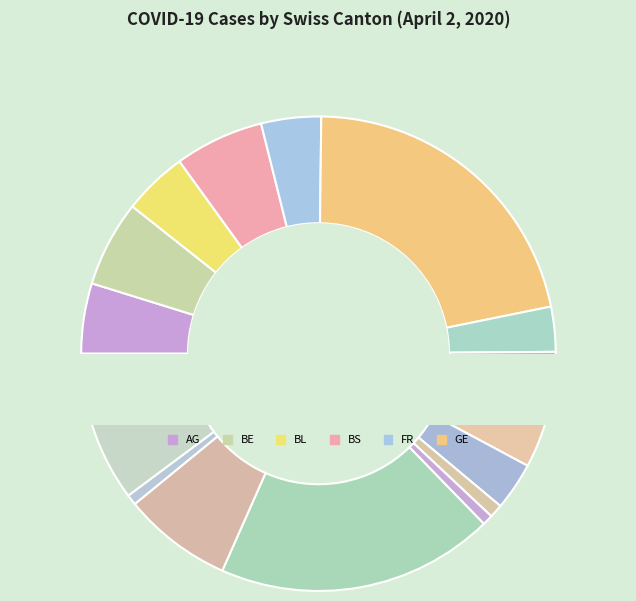

Rank the categories by value from lowest to highest.

SO, ZG, SH, JU, GR, NE, SG, LU, FR, BL, AG, BE, BS, VS, ZH, VD, GE